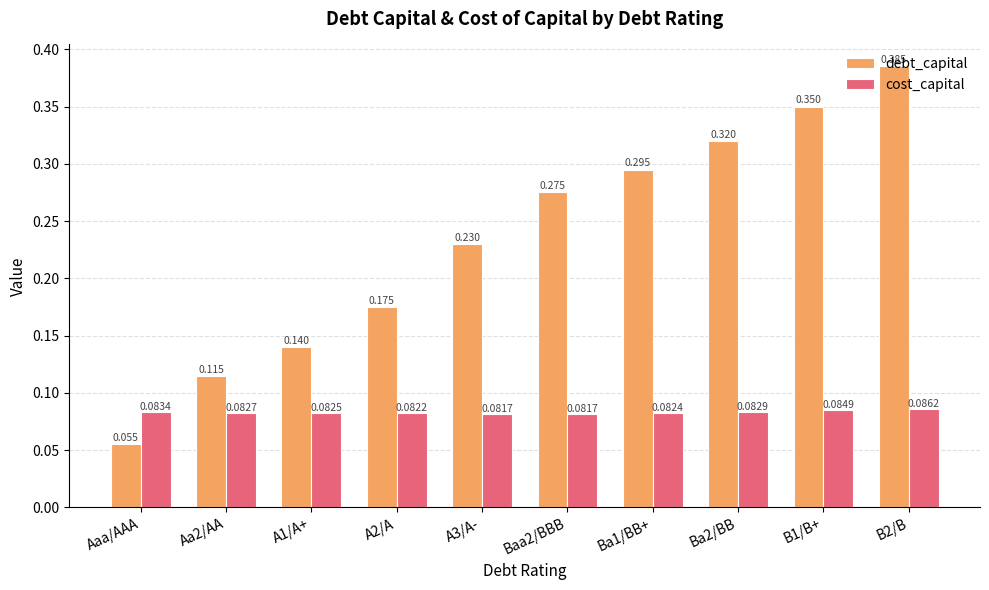

What are all the series names shown in the legend?

debt_capital, cost_capital